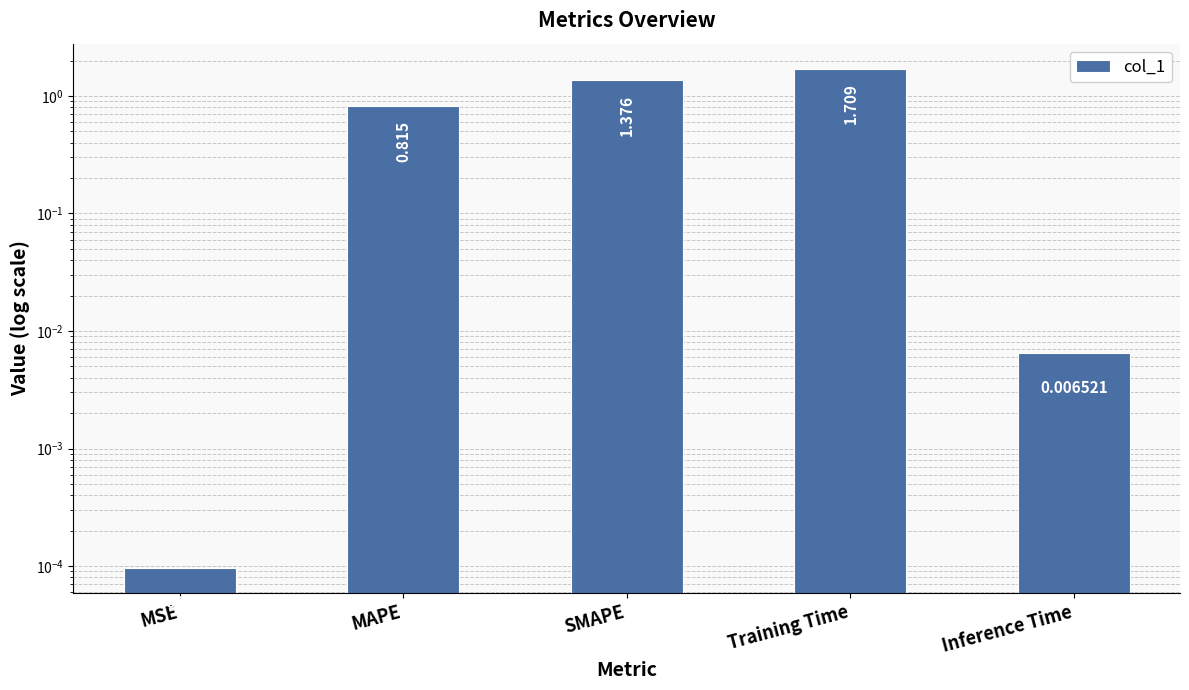

Rank the categories by value from highest to lowest.

Training Time, SMAPE, MAPE, Inference Time, MSE